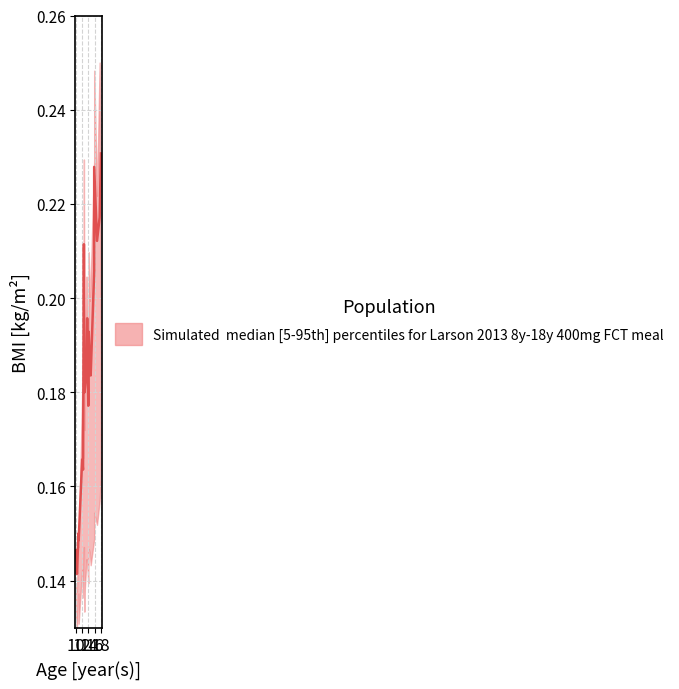

True or false: col_37 median has a value of 0.1 at 12.

False